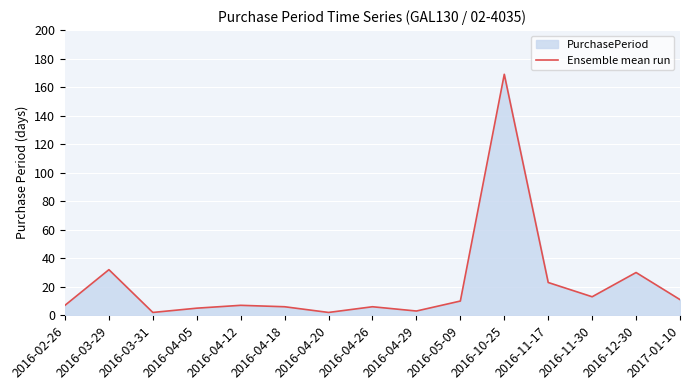

At which label is the value closest to 85?

2016-03-29